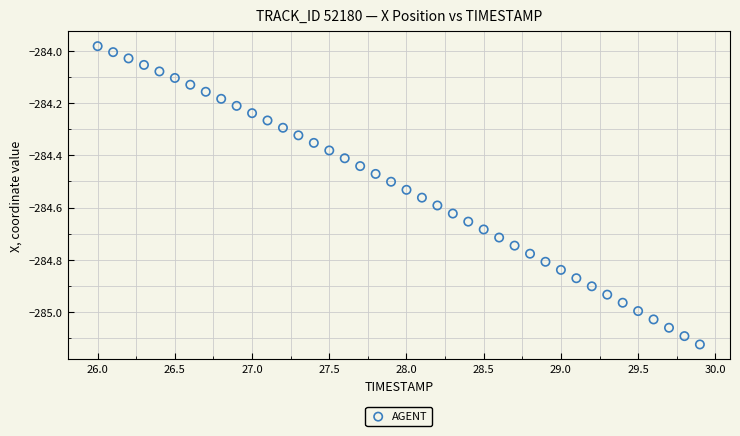

What is the range of Y values (max minus min)?

1.1